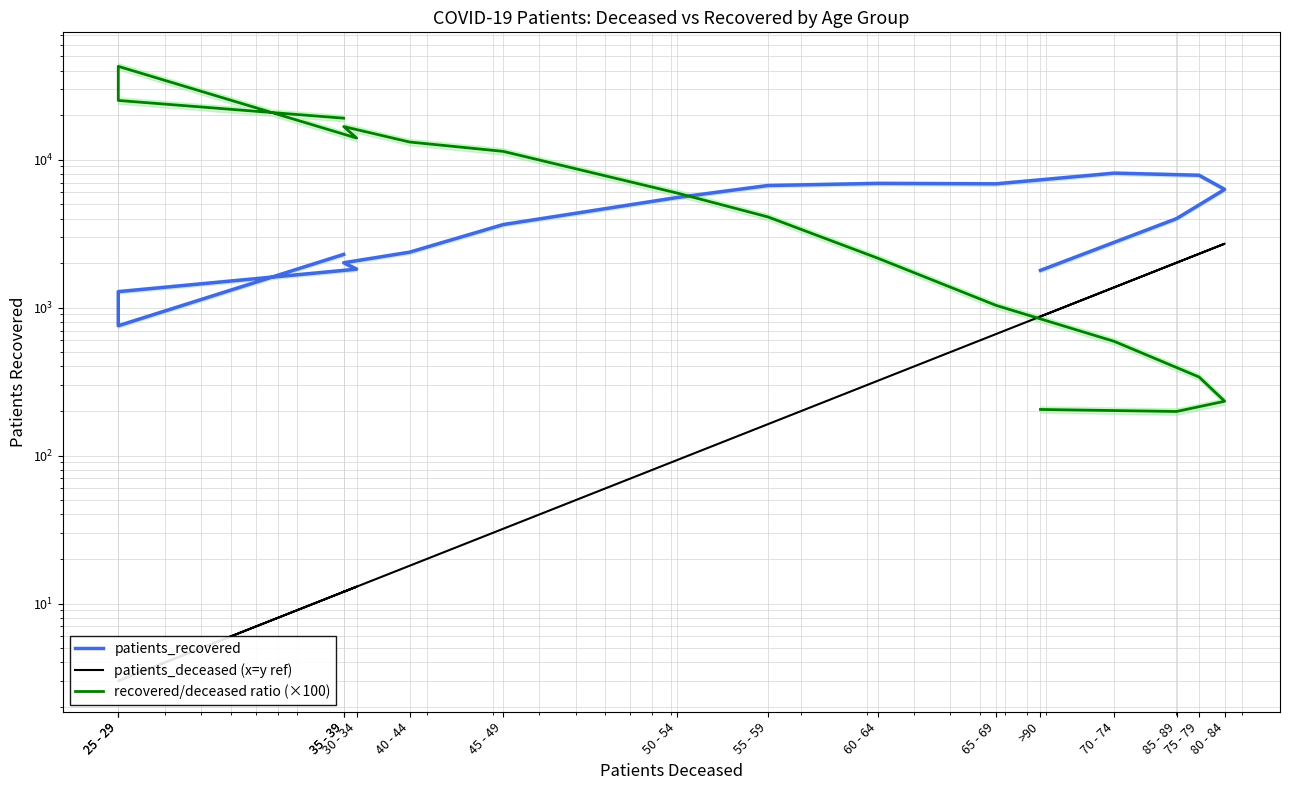

Which series has the largest range (max minus min)?

recovered/deceased ratio (×100)